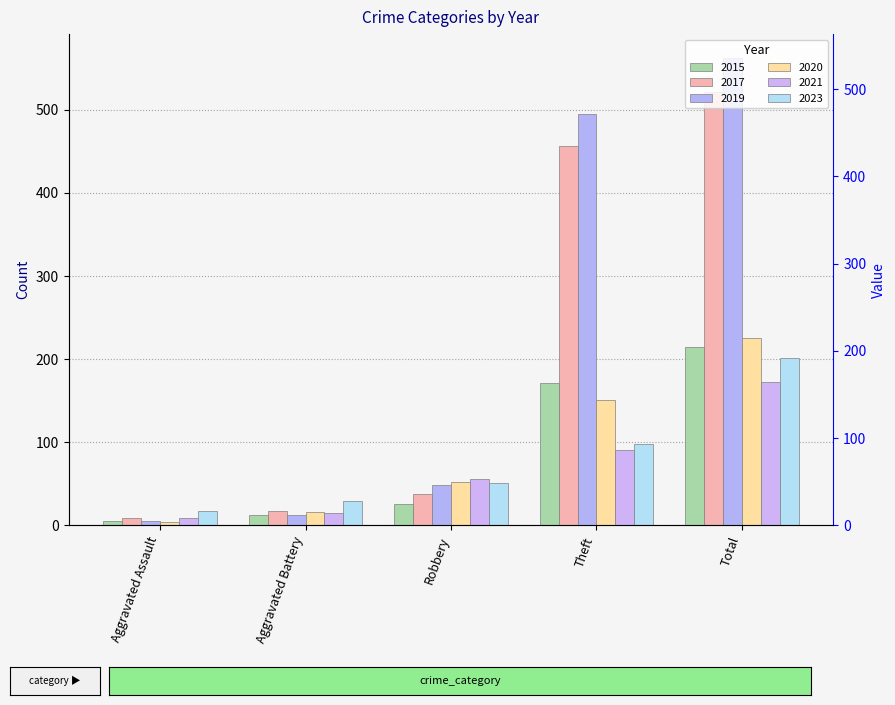

What is the approximate value of 2021 at Aggravated Battery?

15